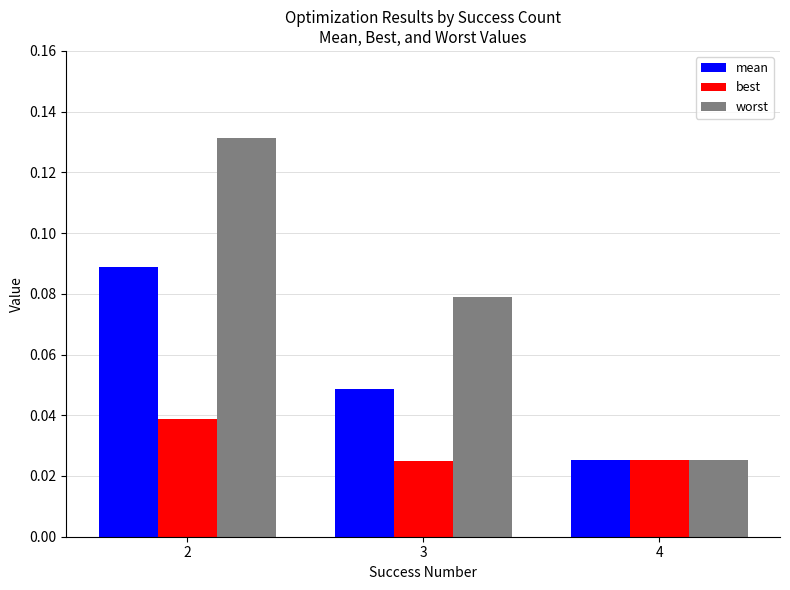

The value of worst at 2 is 0.2. True or false?

False